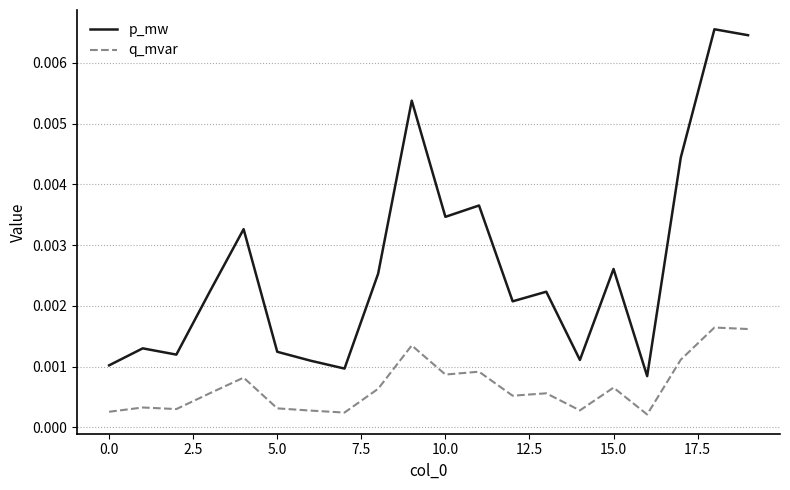

Which series has the largest total across all categories?

p_mw